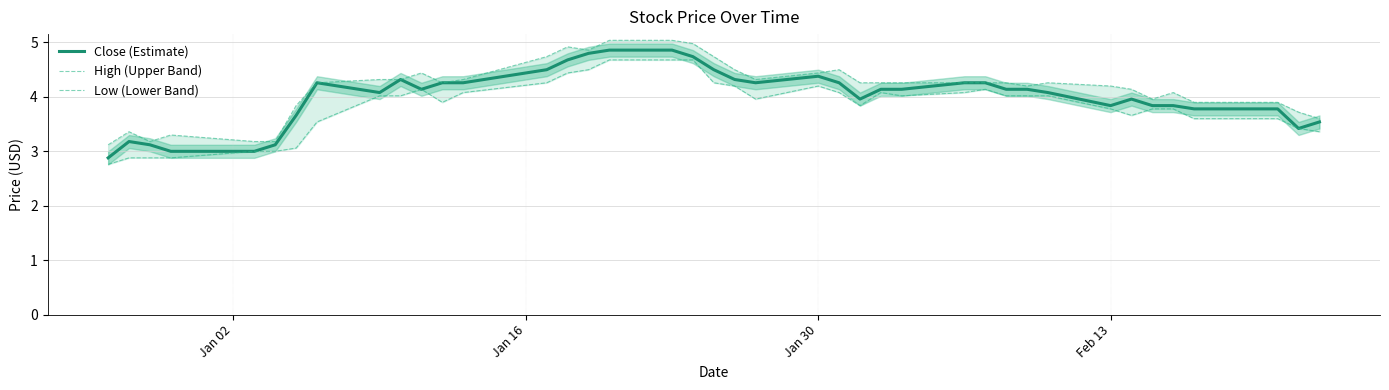

What is the average value of the High (Upper Band) series?

4.2